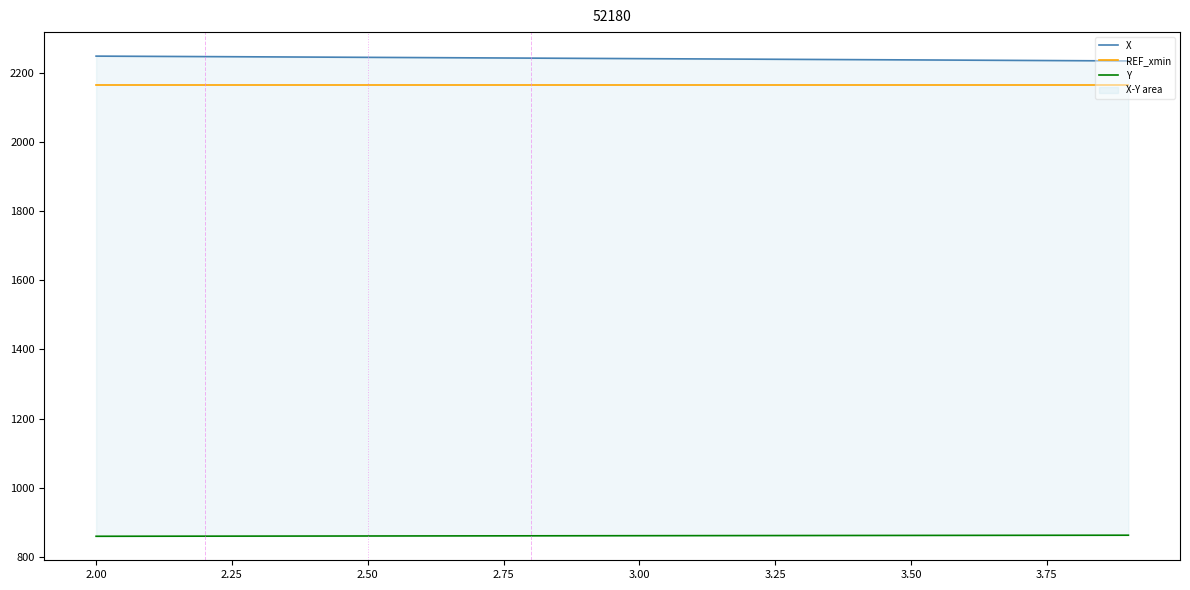

True or false: X and REF_xmin cross at least once.

False